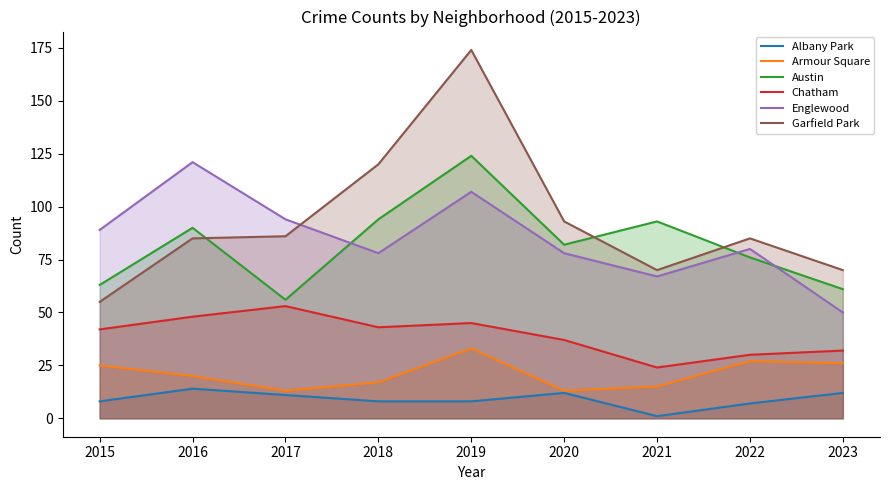

What is the sum of the Austin values at 2023 and 2016?

151